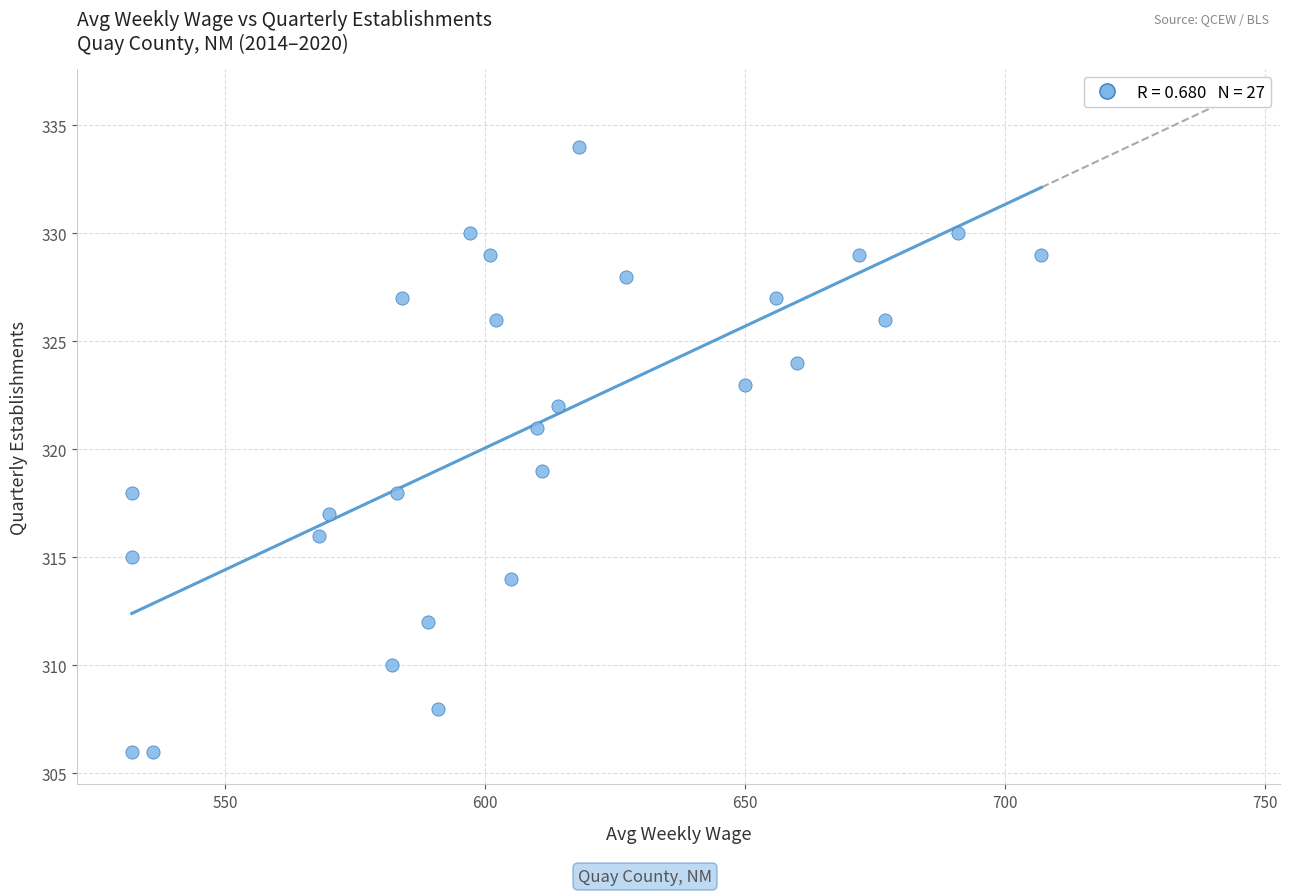

What is the range of X values (max minus min)?

175